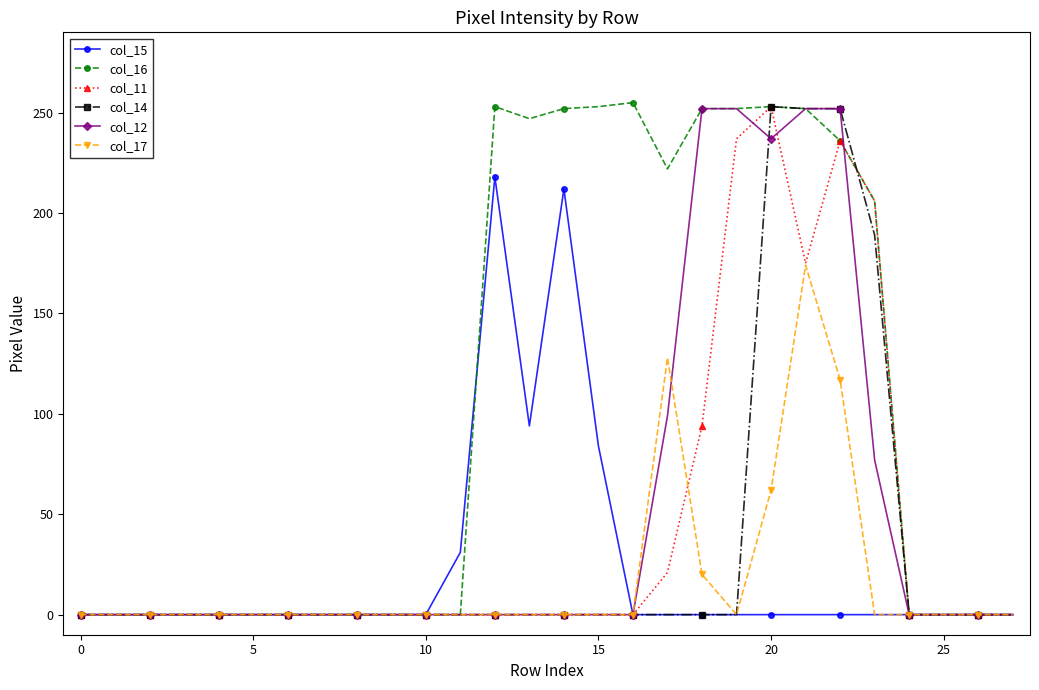

Which series has the widest spread of values?

col_16